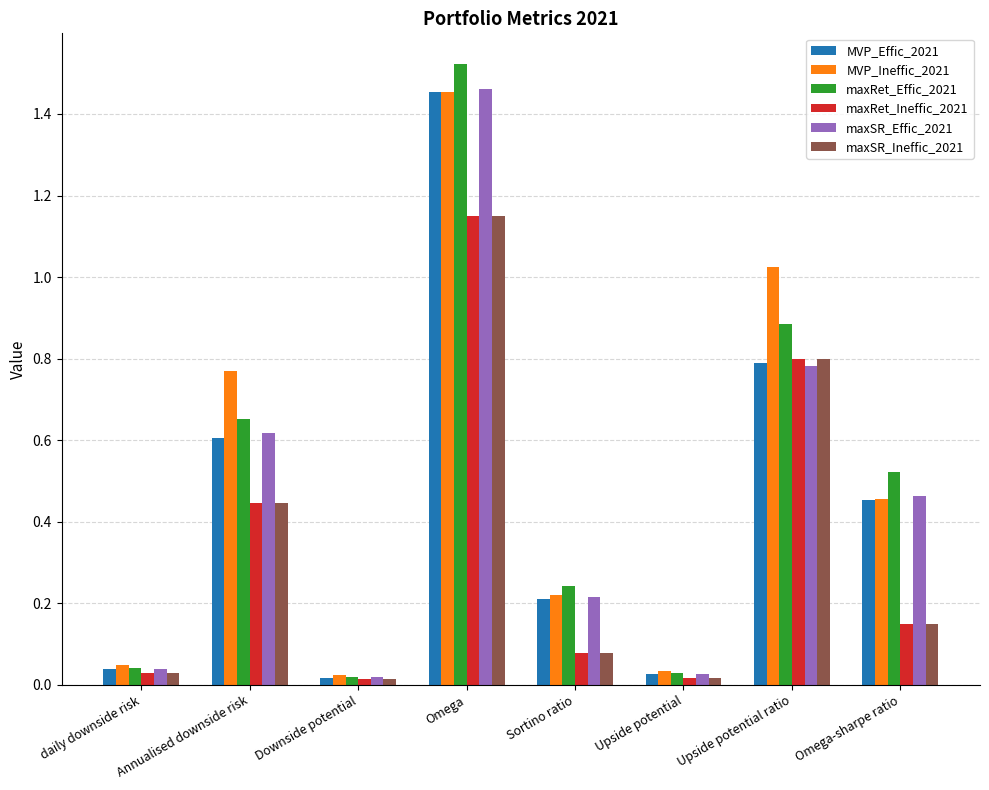

Which label corresponds to the largest value in the chart?

Omega